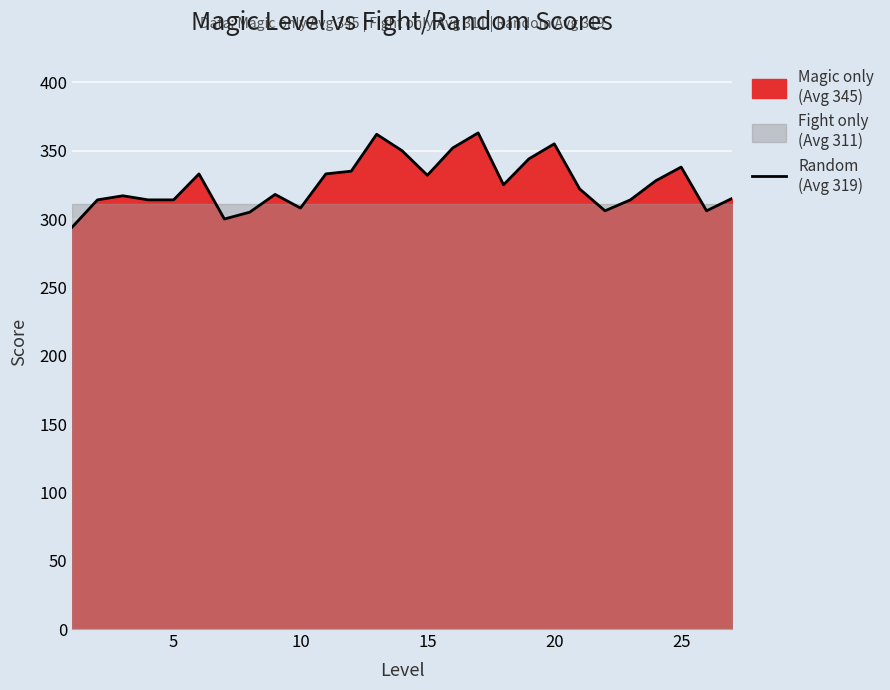

How many values are below 322?

13